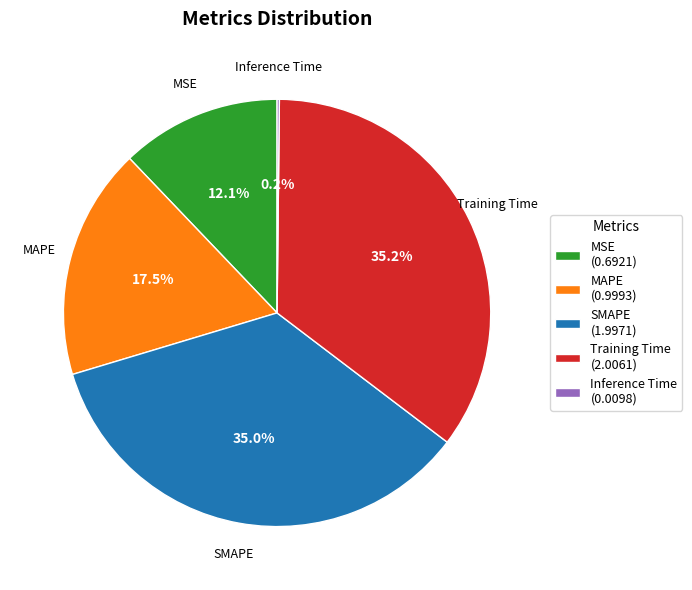

Which has a higher value, SMAPE or MSE?

SMAPE